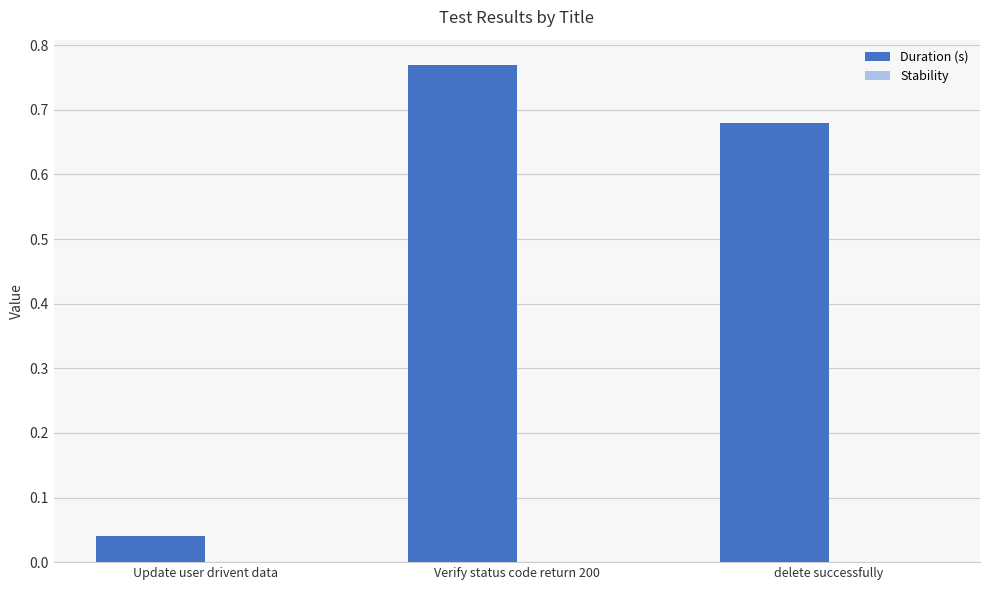

At which category does the chart reach its peak across all series?

Verify status code return 200